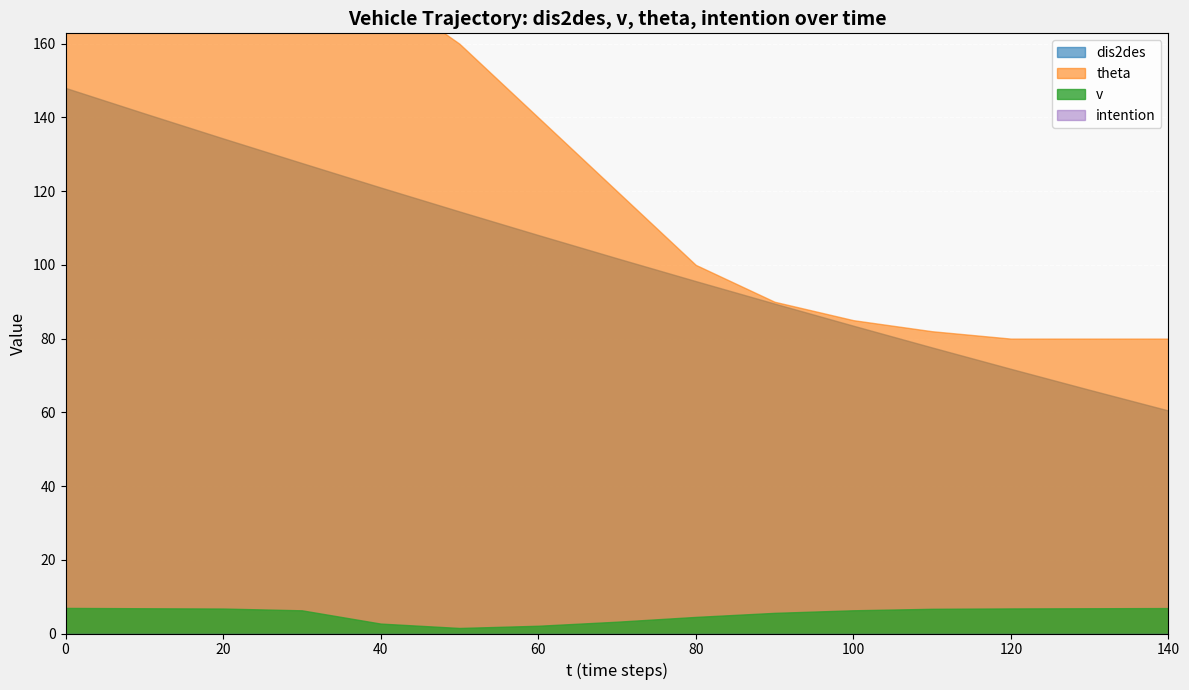

True or false: intention and dis2des intersect in this chart.

False